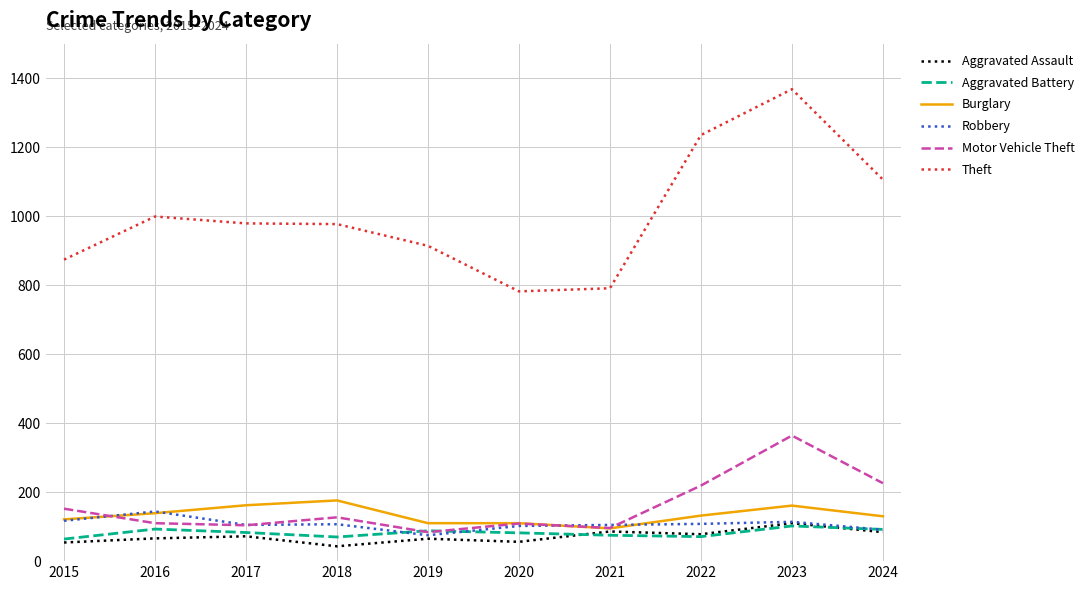

Read the Aggravated Assault value at 2024.

84